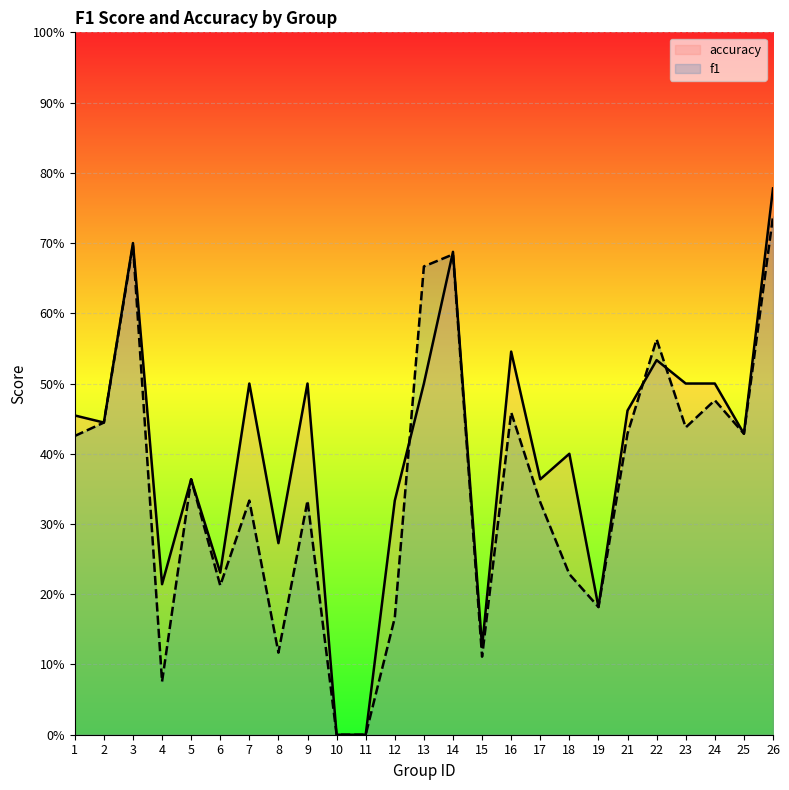

How many categories are shown in the chart?

25